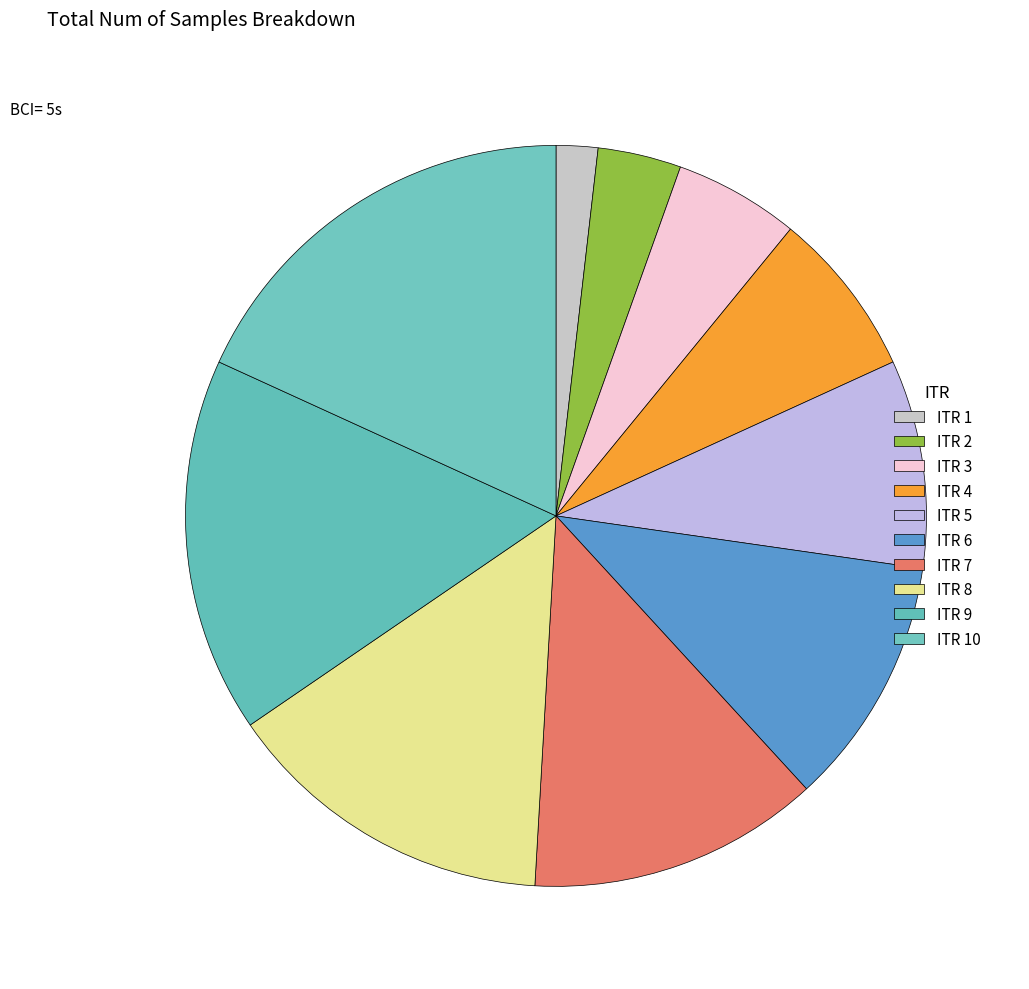

To the nearest percent, what is the combined percentage of ITR 7 and ITR 2?

16%